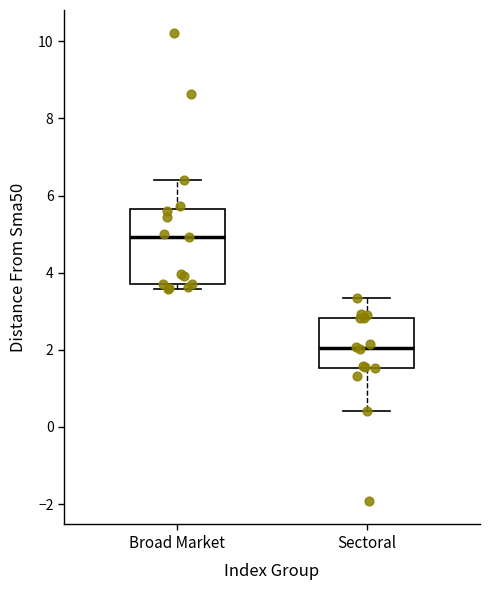

Reading left to right, transcribe this box plot: for each box, give where its median line is, the range the box spans, and where its two whiskers end, as read against the y-axis. The values are not printed on the chart, so give them approximately, as read against the axis.

Broad Market: median 5.0, box 3.8 to 5.6, whiskers 3.6 to 6.4
Sectoral: median 2.0, box 1.6 to 2.8, whiskers 0.4 to 3.4